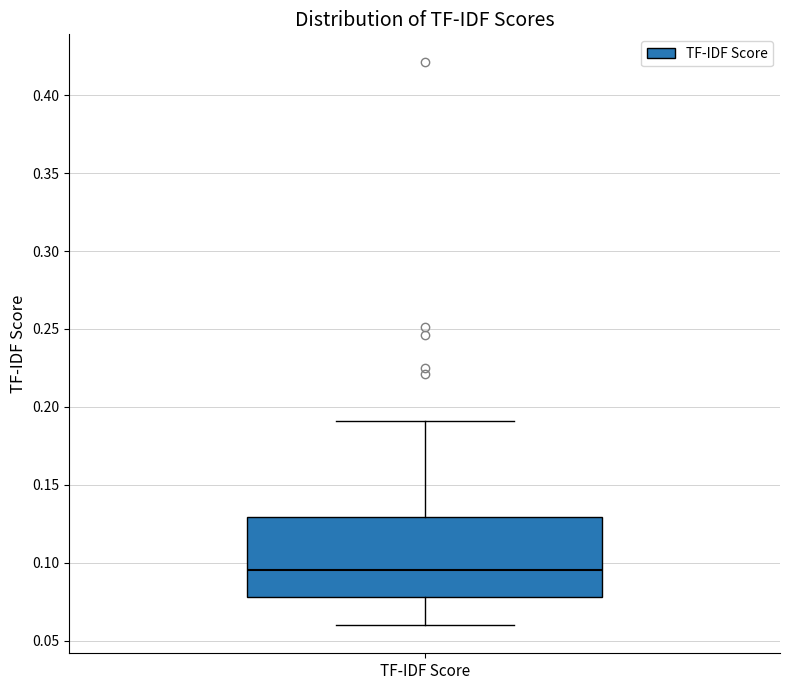

Transcribe this box plot: give where the median line is, the range the box spans, and where the two whiskers end, as read against the y-axis. The values are not printed on the chart, so give them approximately, as read against the axis.

median 0.095, box 0.080 to 0.130, whiskers 0.060 to 0.190